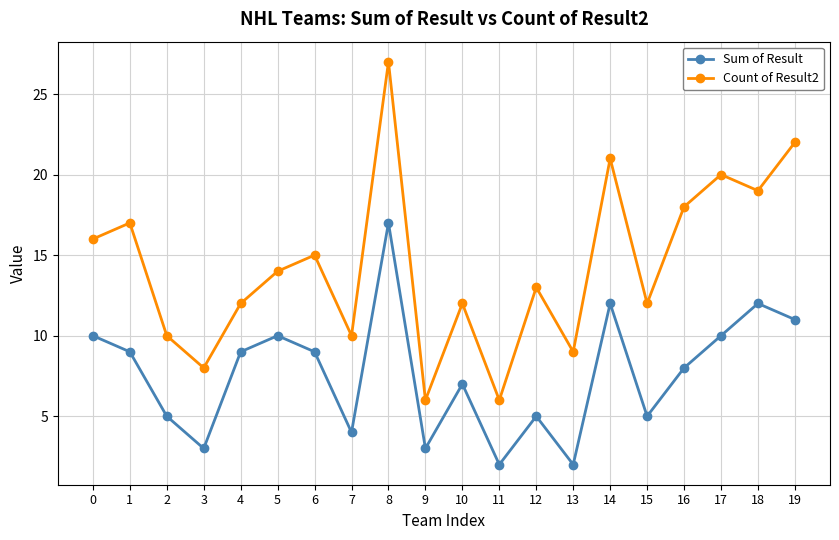

True or false: Count of Result2 has a value of 35 at 17.

False